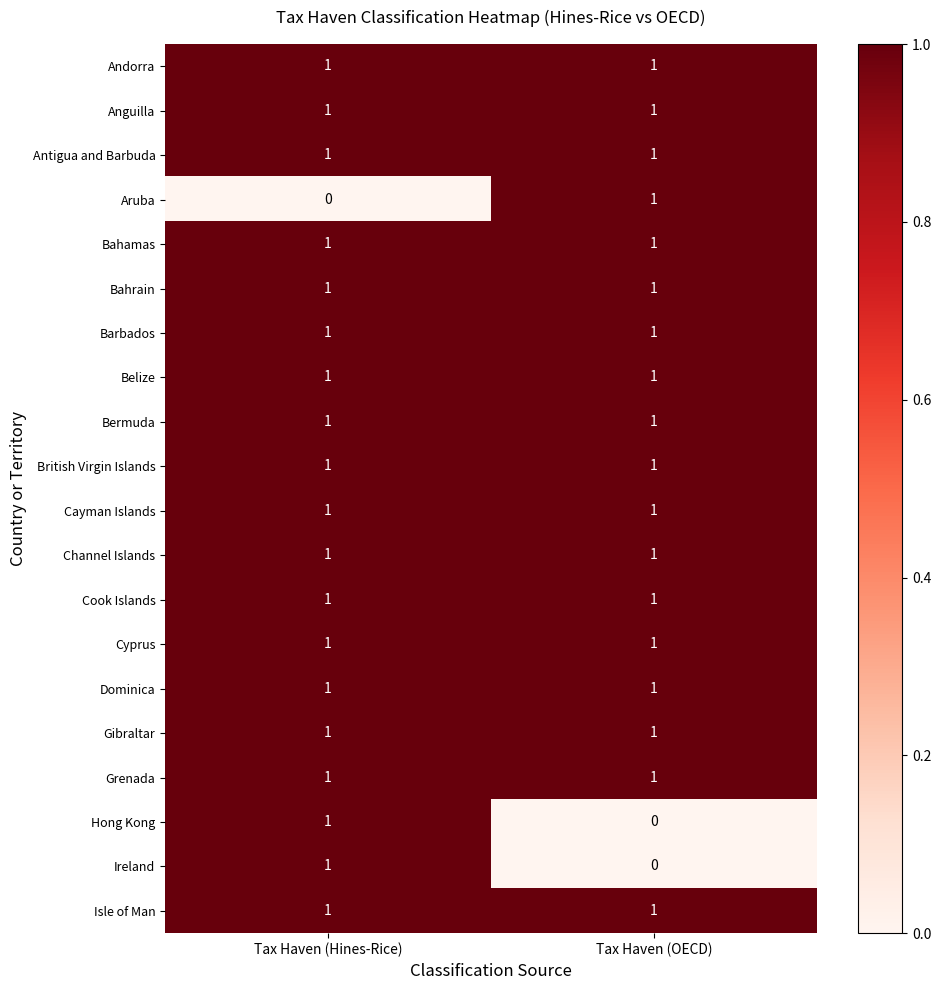

What is the spread (max minus min) of values at Tax Haven (OECD)?

1